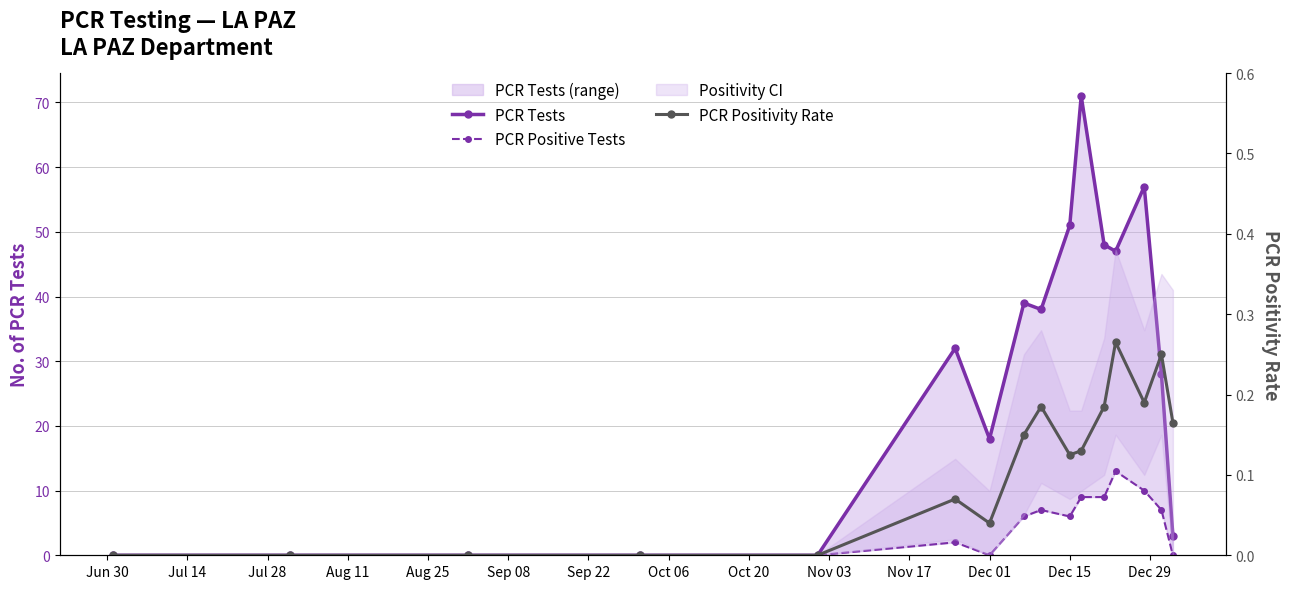

What is the highest value of the PCR Tests series?

71.0